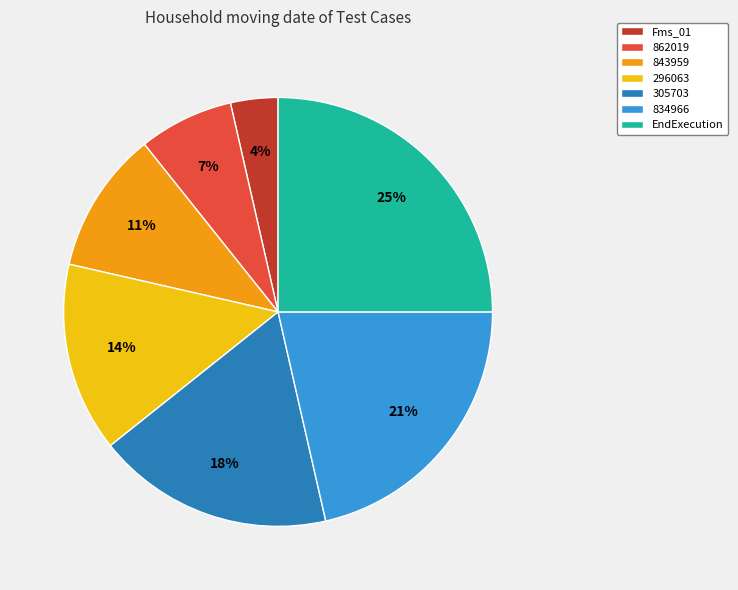

How many slices are in this pie chart?

7